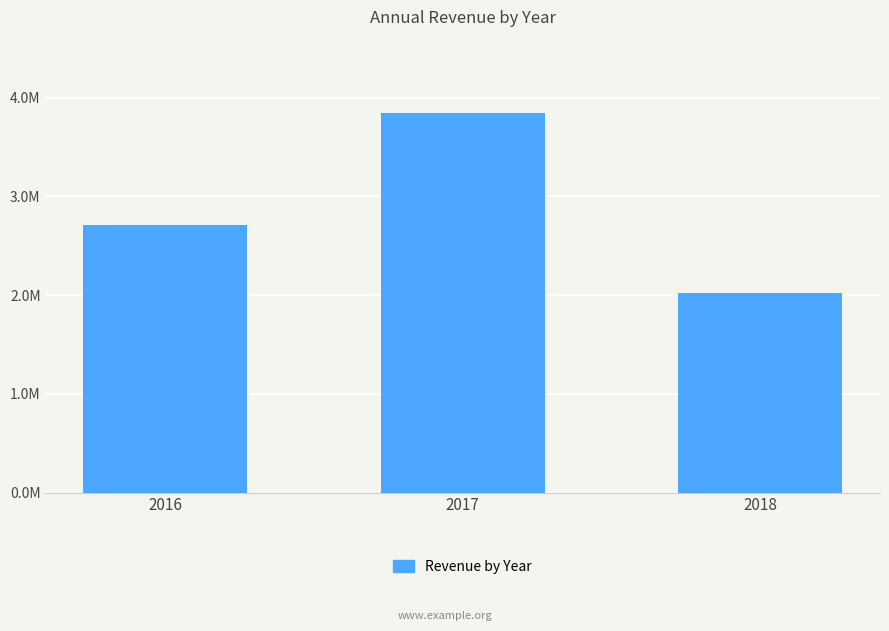

Does the chart contain any negative values?

No